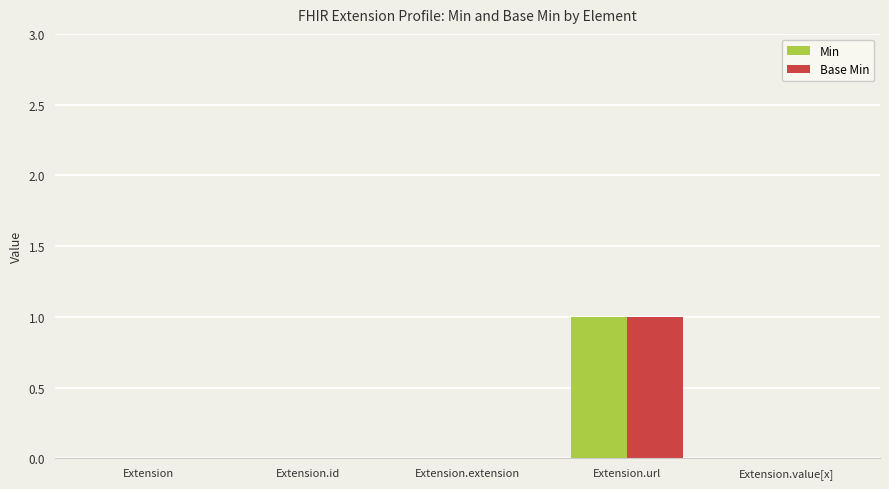

Count the Base Min values in the range 0 to 1.

5